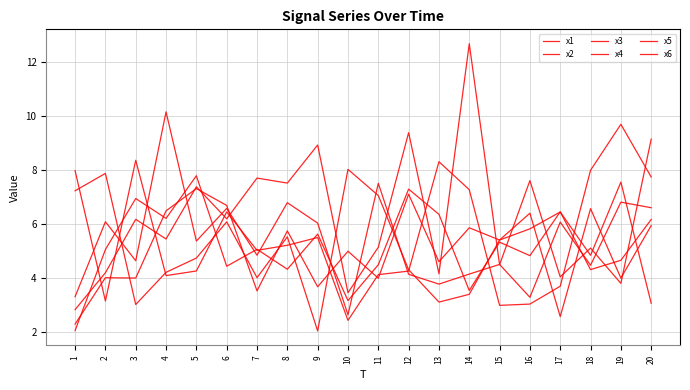

Reading left to right, list all the values displayed in this chart.

x1: 1=7.2	2=7.9	3=3.0	4=4.2	5=4.8	6=6.1	7=4.0	8=5.5	9=2.1	10=8.0	11=7.1	12=4.3	13=3.1	14=3.4	15=5.4	16=6.4	17=2.6	18=6.6	19=4.0	20=6.0
x2: 1=2.8	2=4.2	3=6.2	4=5.5	5=7.4	6=6.2	7=7.7	8=7.5	9=8.9	10=3.5	11=5.2	12=9.4	13=4.2	14=12.7	15=4.5	16=7.6	17=4.1	18=5.1	19=3.8	20=9.2
x3: 1=2.1	2=5.1	3=7.0	4=6.2	5=7.8	6=4.4	7=5.1	8=4.3	9=5.6	10=3.2	11=4.5	12=7.3	13=6.4	14=3.5	15=5.3	16=4.8	17=6.5	18=4.3	19=4.7	20=6.2
x4: 1=8.0	2=3.2	3=8.4	4=4.1	5=4.3	6=6.5	7=5.0	8=5.2	9=5.5	10=2.4	11=4.1	12=4.3	13=8.3	14=7.3	15=3.0	16=3.0	17=3.7	18=8.0	19=9.7	20=7.8
x5: 1=2.3	2=4.0	3=4.0	4=6.5	5=7.3	6=6.7	7=3.5	8=5.8	9=3.7	10=5.0	11=4.0	12=7.1	13=4.6	14=5.9	15=5.4	16=5.8	17=6.5	18=4.9	19=7.6	20=3.1
x6: 1=3.3	2=6.1	3=4.6	4=10.2	5=5.4	6=6.6	7=4.9	8=6.8	9=6.0	10=2.7	11=7.5	12=4.2	13=3.8	14=4.2	15=4.5	16=3.3	17=6.1	18=4.5	19=6.8	20=6.6